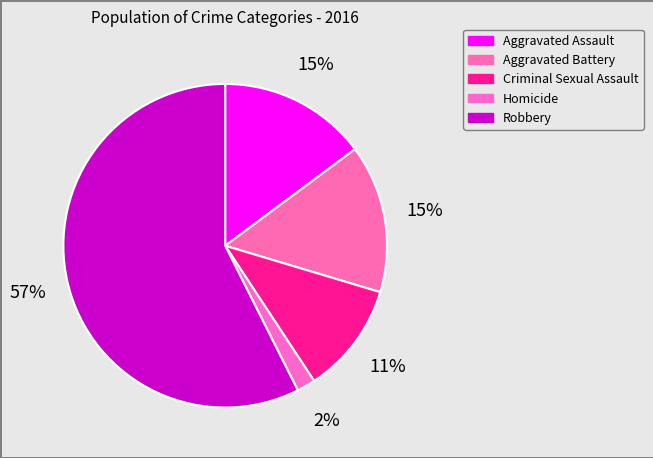

Which has a higher value, Aggravated Battery or Homicide?

Aggravated Battery